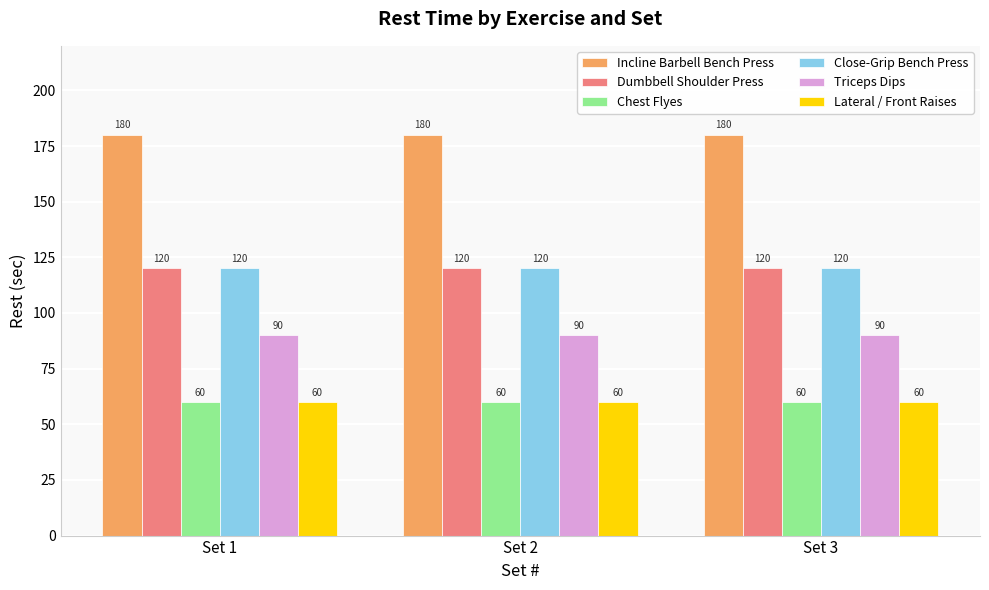

What is the difference between the highest and lowest values at Set 1?

120